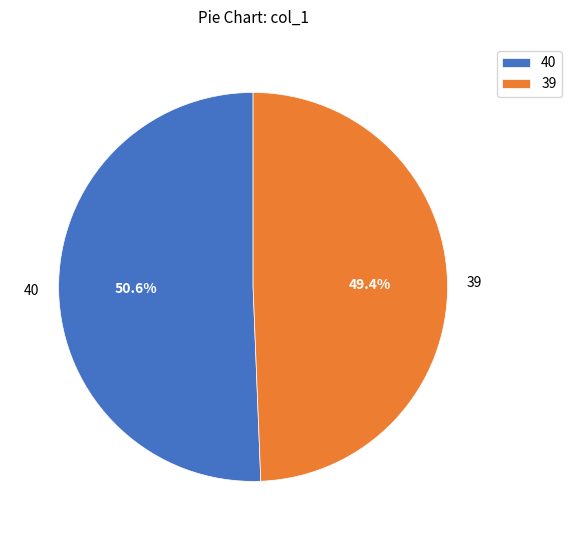

Is it true that 39 is 49% of the pie?

True